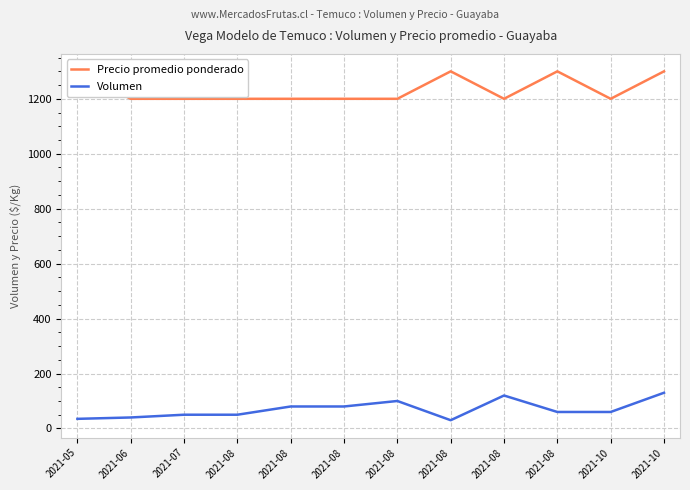

Reading right to left, transcribe all the data shown in this chart.

Precio promedio ponderado: 2021-10=1300	2021-10=1200	2021-08=1300	2021-08=1200	2021-08=1300	2021-08=1200	2021-08=1200	2021-08=1200	2021-08=1200	2021-07=1200	2021-06=1200	2021-05=1300
Volumen: 2021-10=130	2021-10=60	2021-08=60	2021-08=120	2021-08=30	2021-08=100	2021-08=80	2021-08=80	2021-08=50	2021-07=50	2021-06=40	2021-05=35